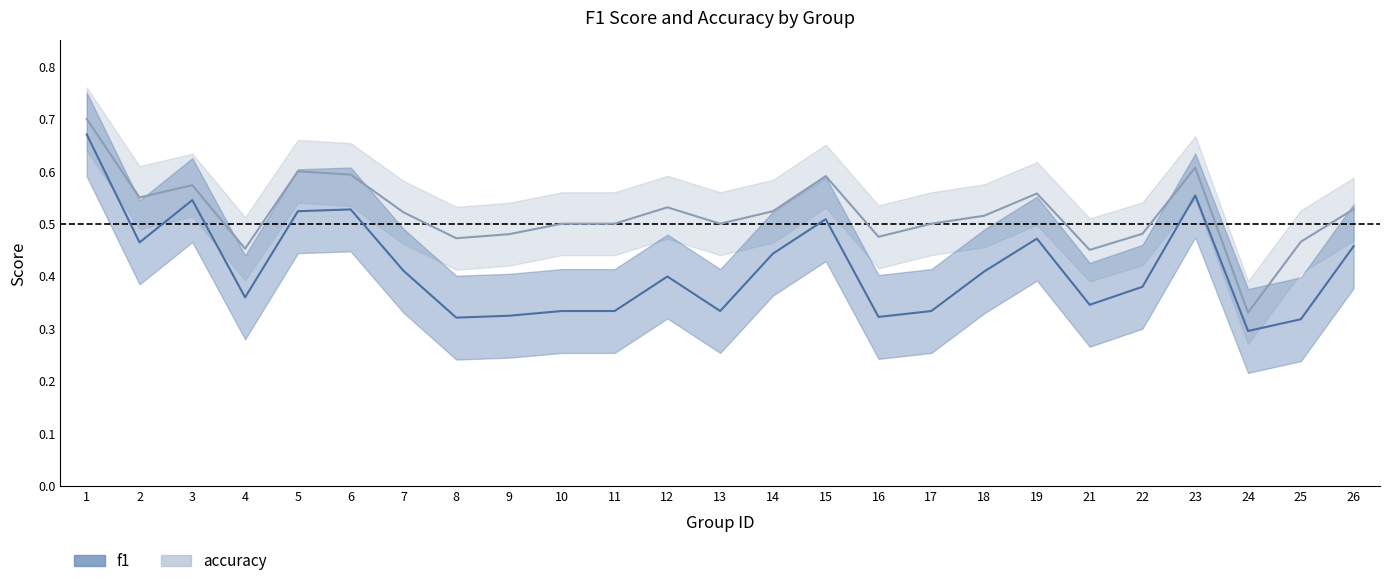

How many categories are shown in the chart?

25